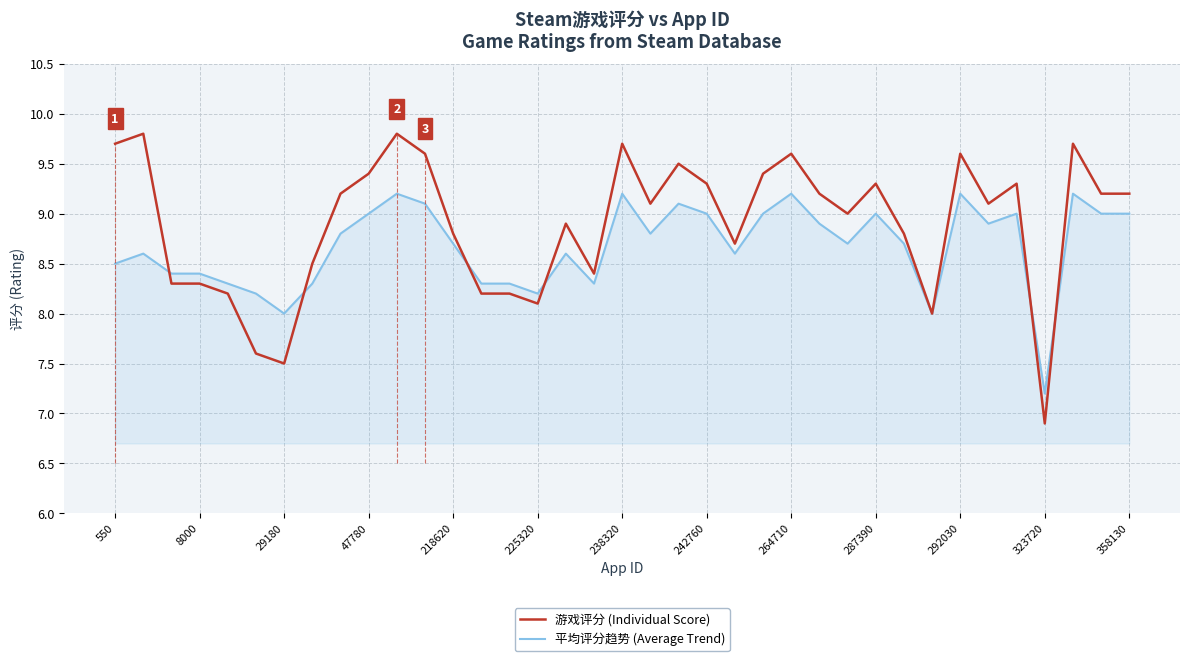

How many lines are shown in the chart?

2